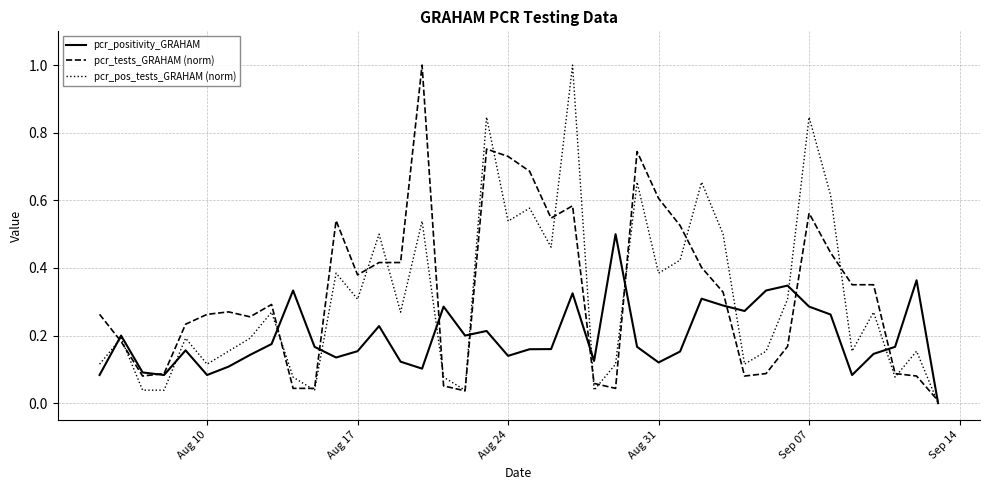

What is the maximum value shown in the chart?

1.0